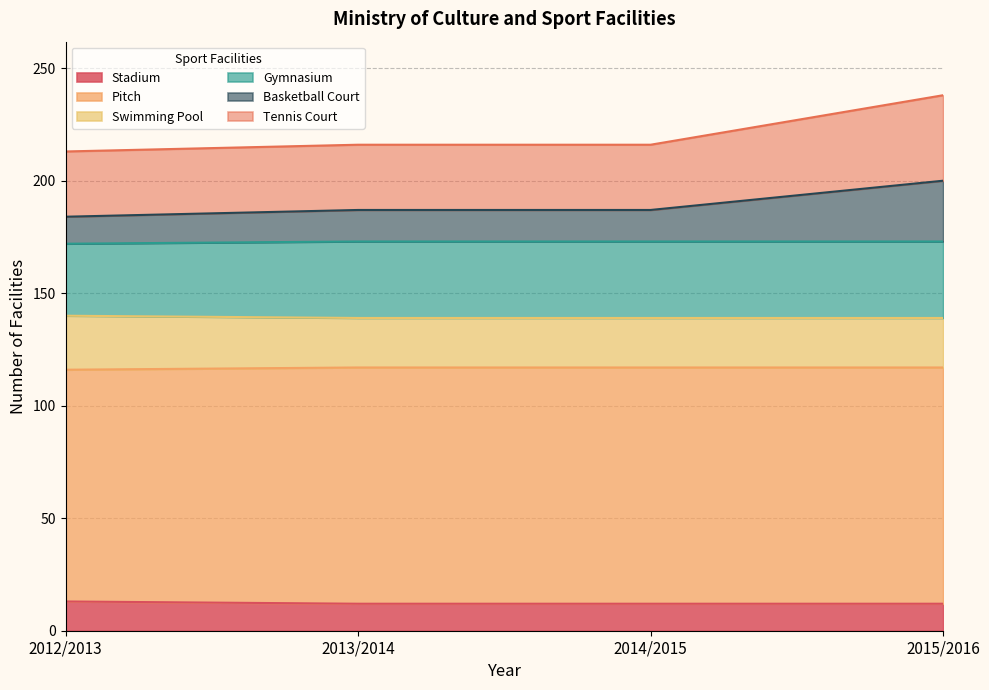

Which category has the highest value in the Tennis Court series?

2015/2016